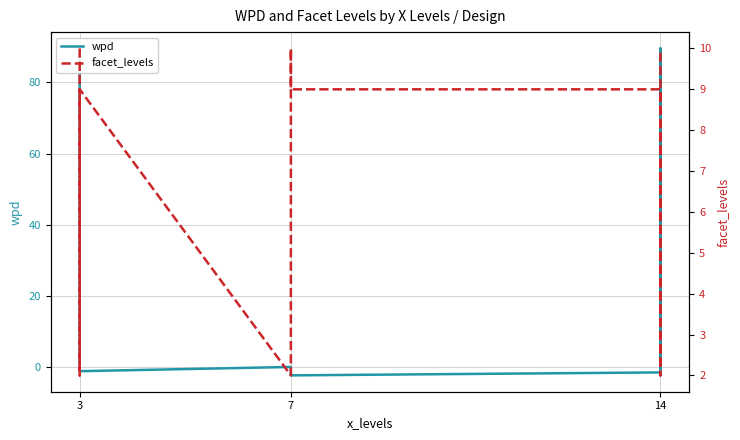

Which series has the largest total across all categories?

wpd